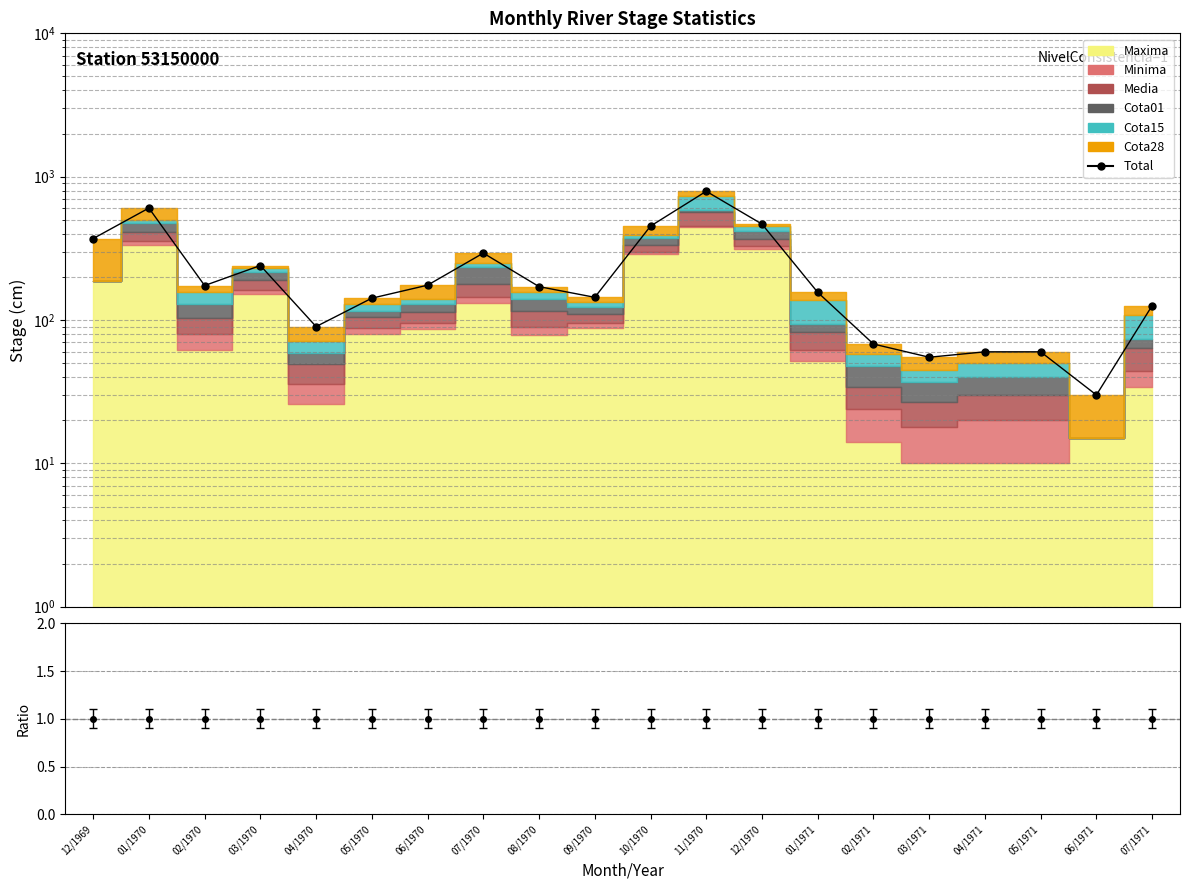

Between 12/1969 and 07/1970, which is larger?

12/1969